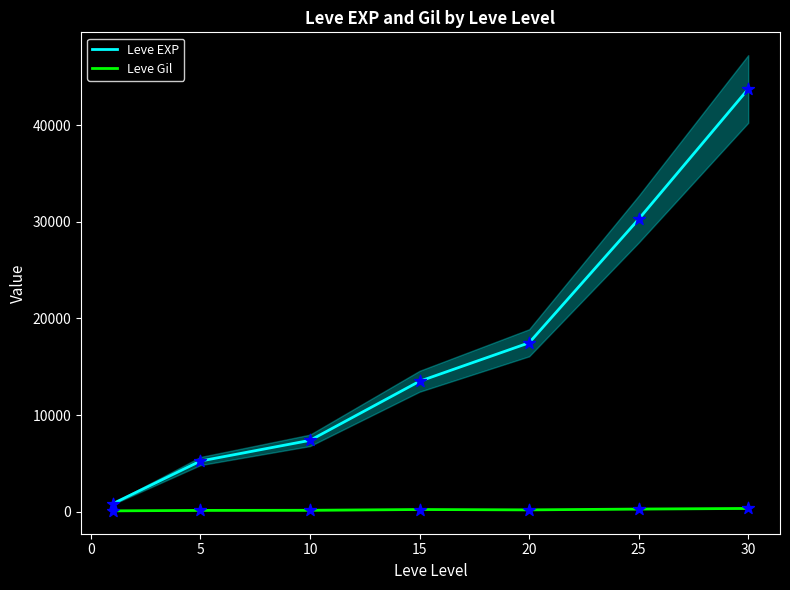

At how many categories does at least one series exceed 41446?

1